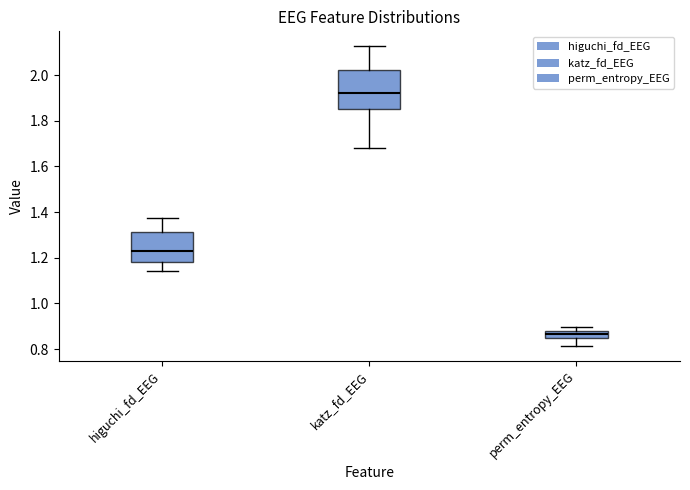

Which box is the tallest, from its lower edge to its upper edge?

katz_fd_EEG